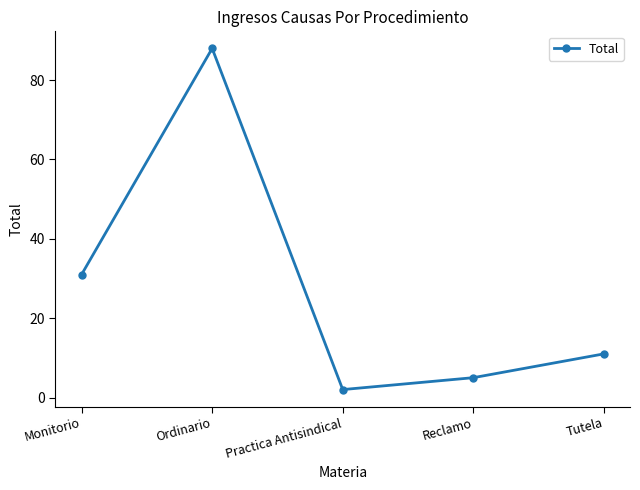

What is the difference between the maximum and second lowest values?

83